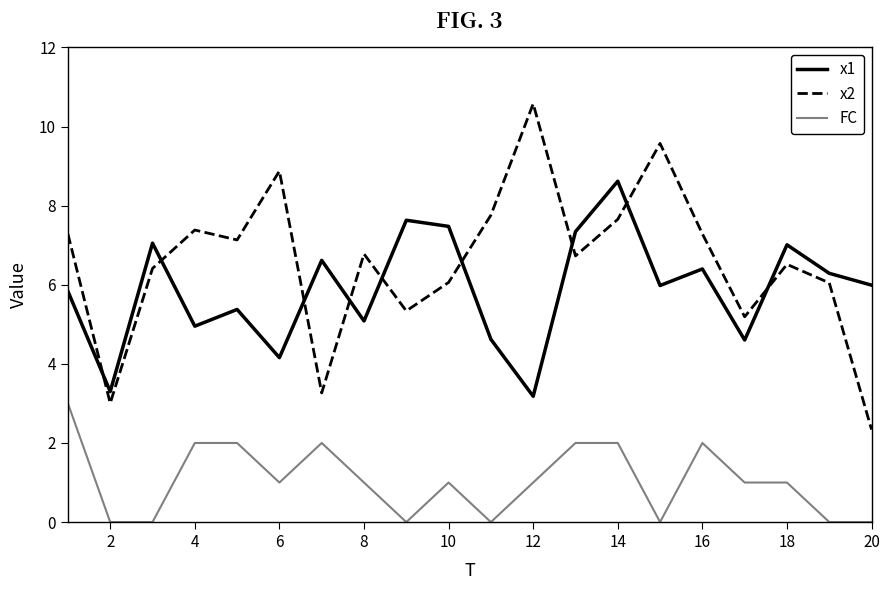

What is the difference between the maximum and minimum values in the x1 series?

5.4